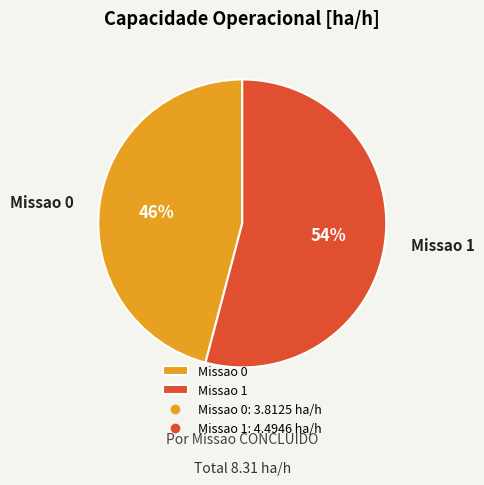

Is the sum of Missao 0 and Missao 1 greater than half?

Yes